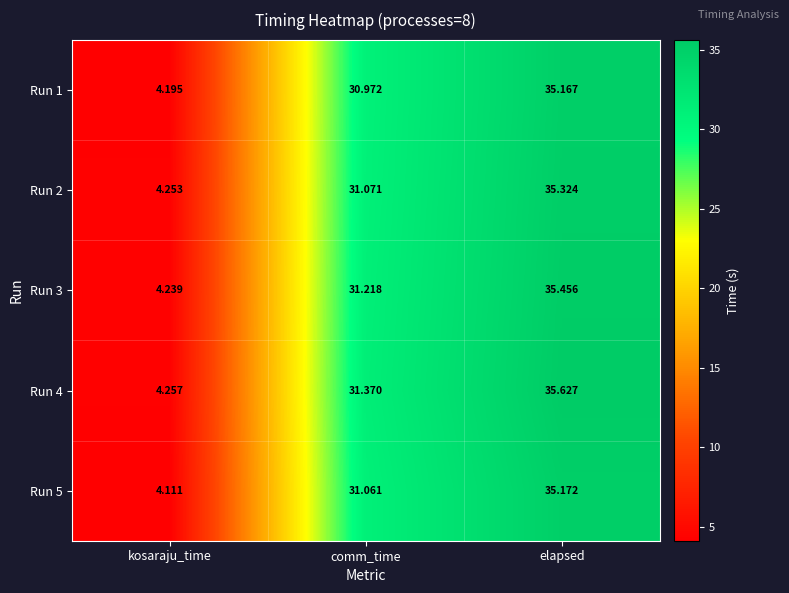

How many distinct data groups are displayed?

5